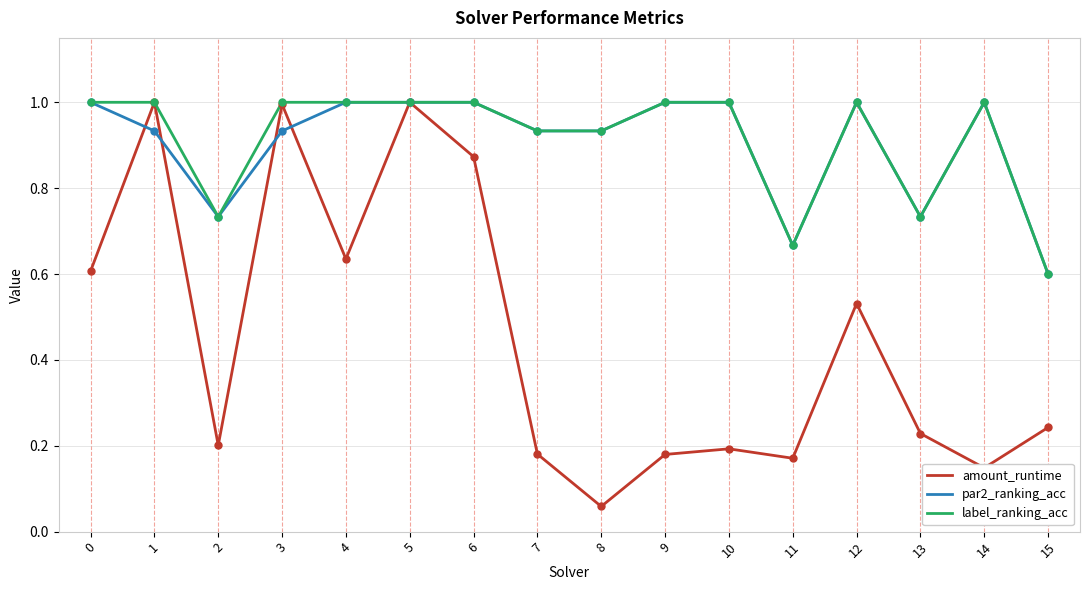

Which series has the widest spread of values?

amount_runtime